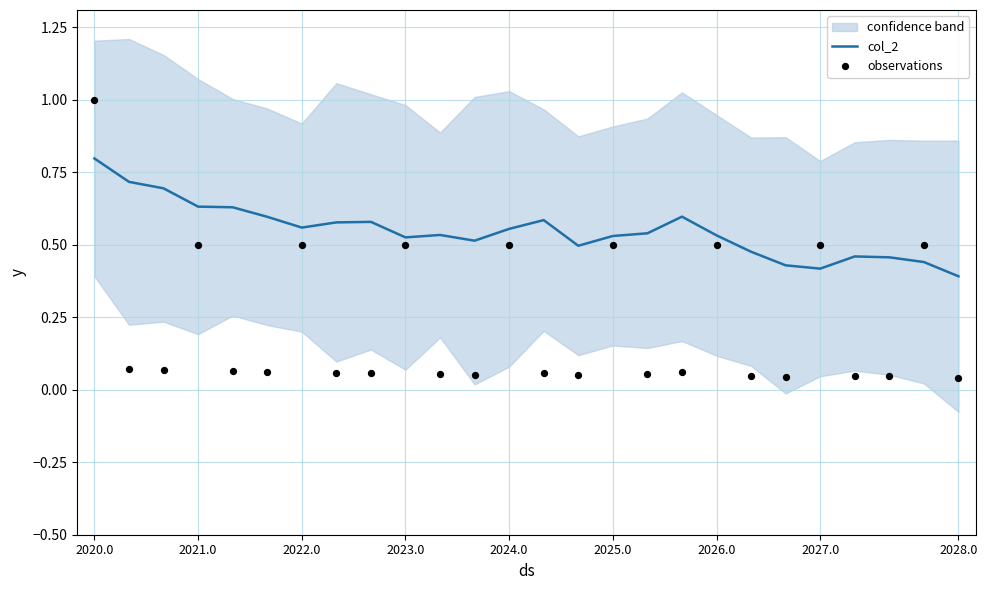

What is the total value across all series at 2022.0?

1.1